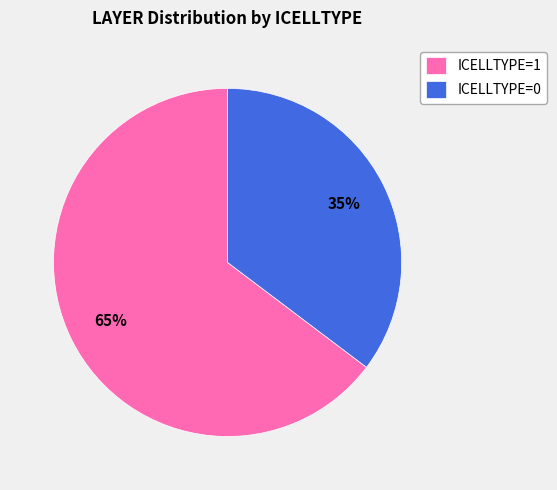

Approximately how many times larger is the value at ICELLTYPE=0 compared to ICELLTYPE=1?

0.5